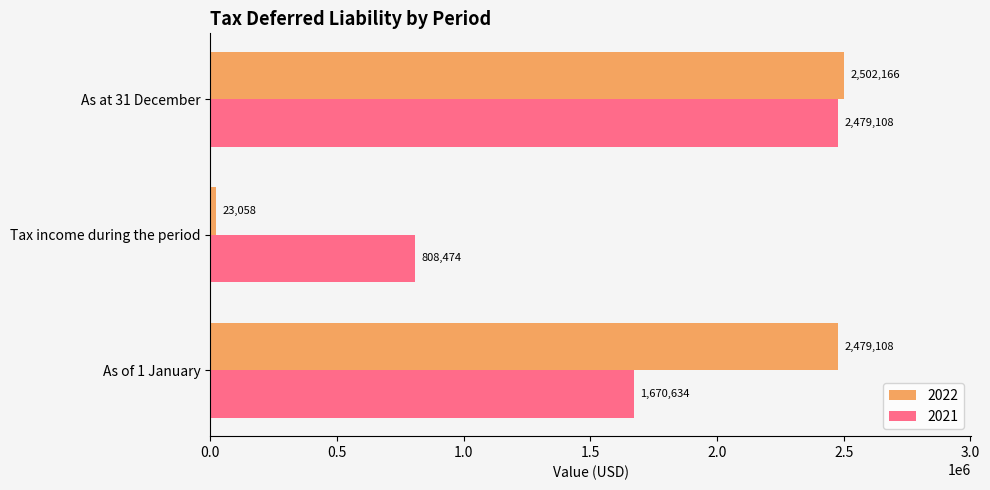

What is the difference between the maximum and minimum values in the 2022 series?

2479108